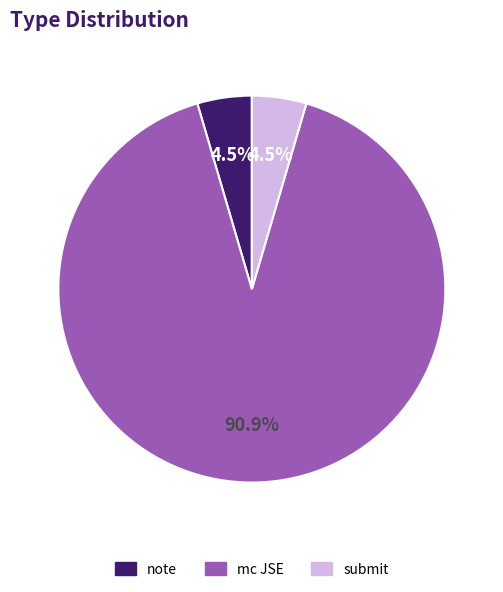

To the nearest percent, what portion does mc JSE represent?

91%